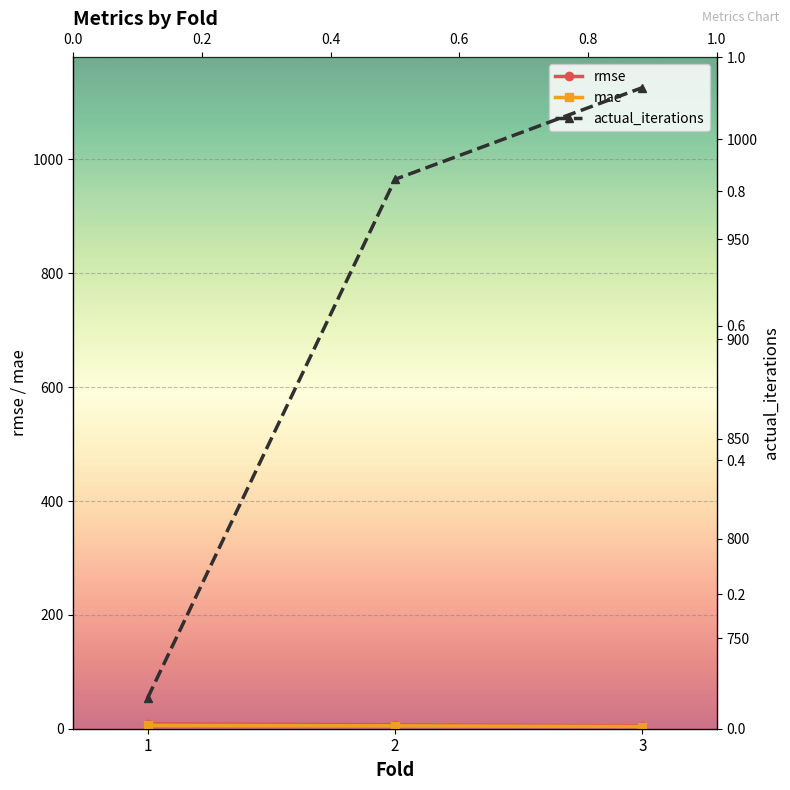

What is the maximum value shown in the chart?

1026.0